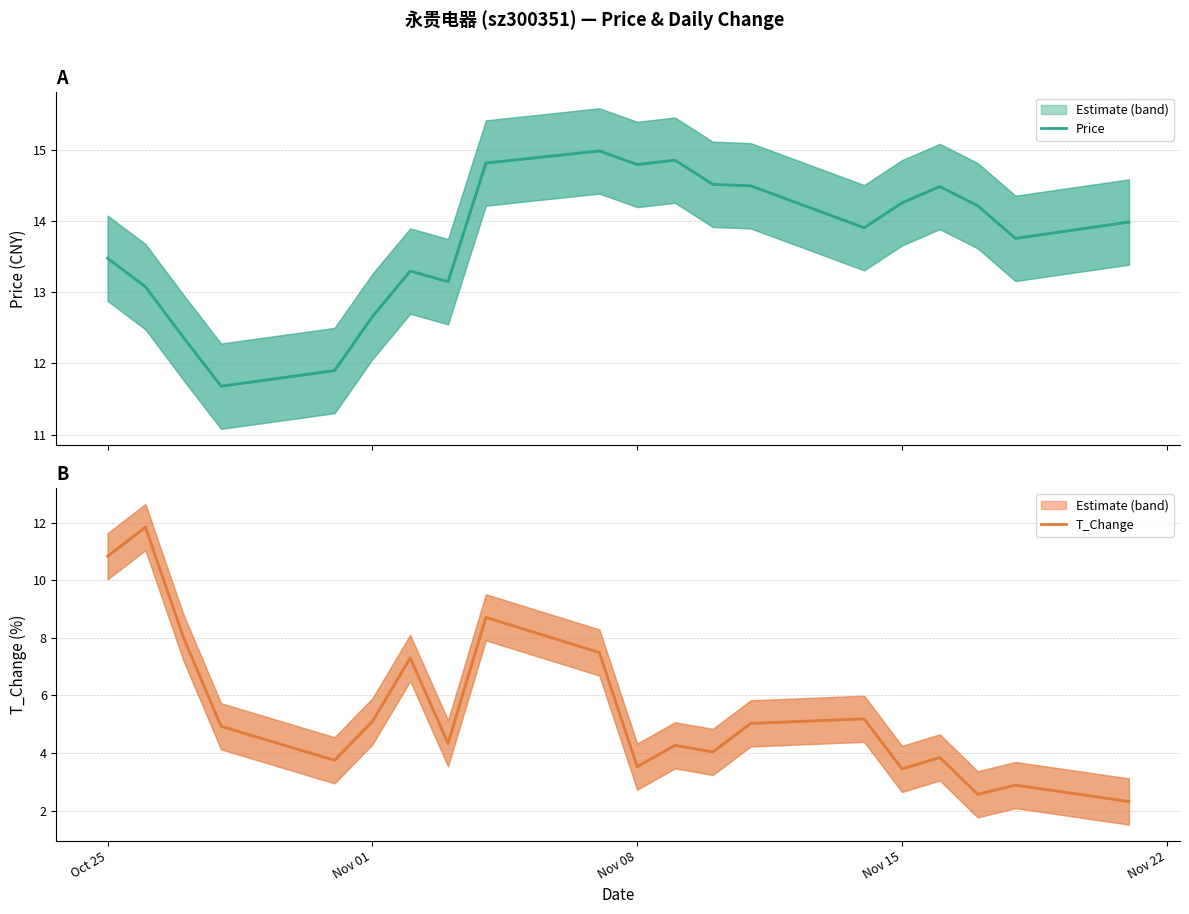

Is this an area chart (filled region under the line)?

No